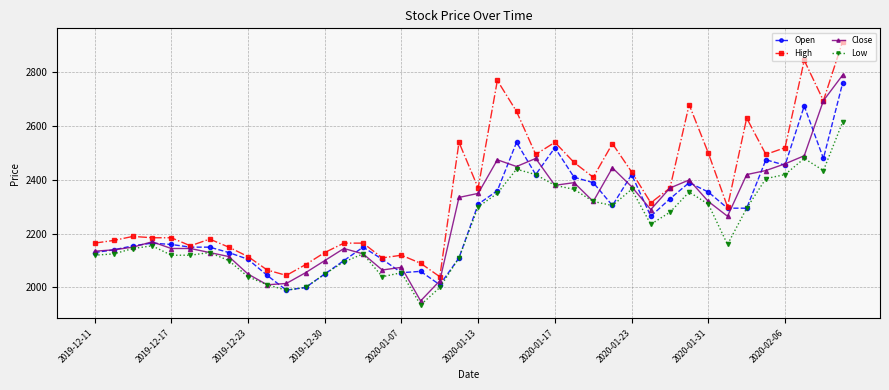

True or false: Close has more than 0 points higher than both neighbors.

True